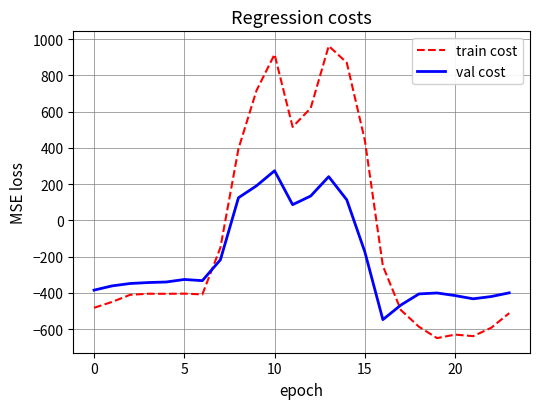

Which series has the largest total across all categories?

train cost